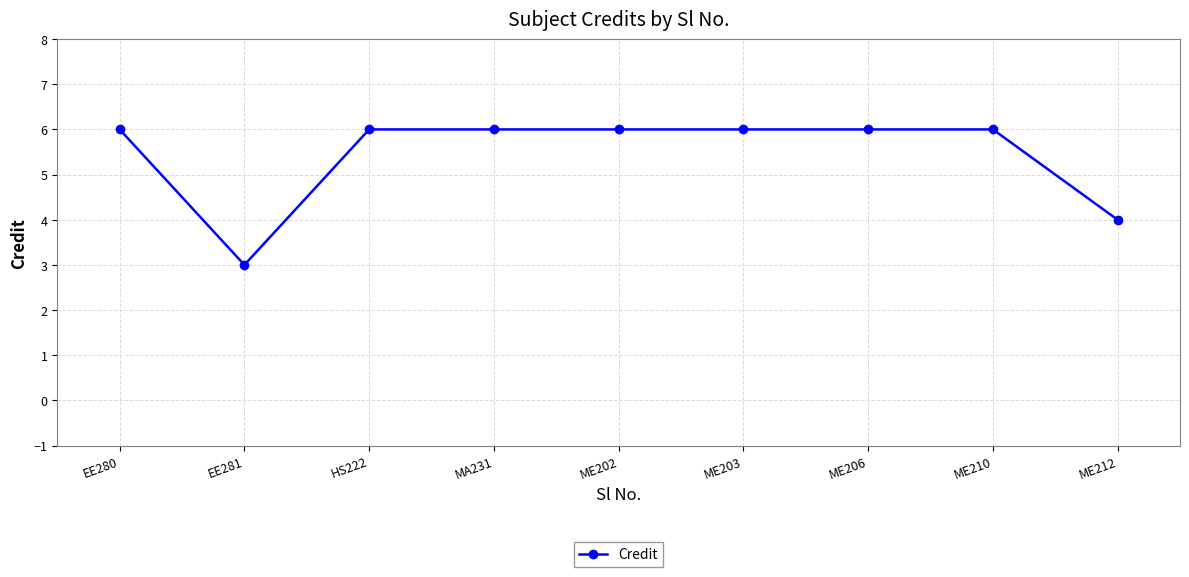

Approximately how many times larger is the value at EE281 compared to ME203?

0.5